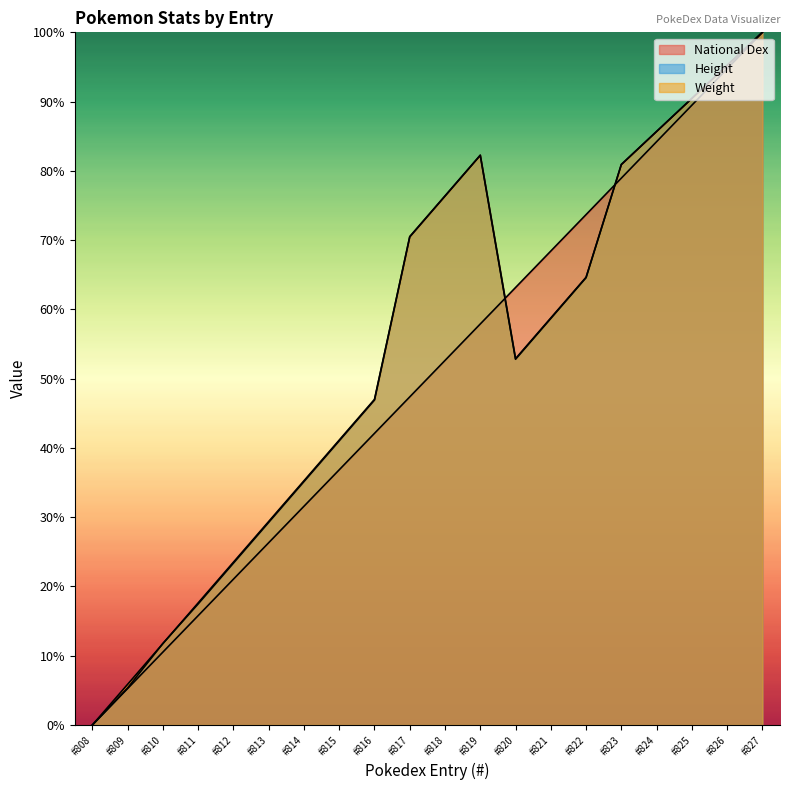

What are all the series names shown in the legend?

National Dex, Height, Weight